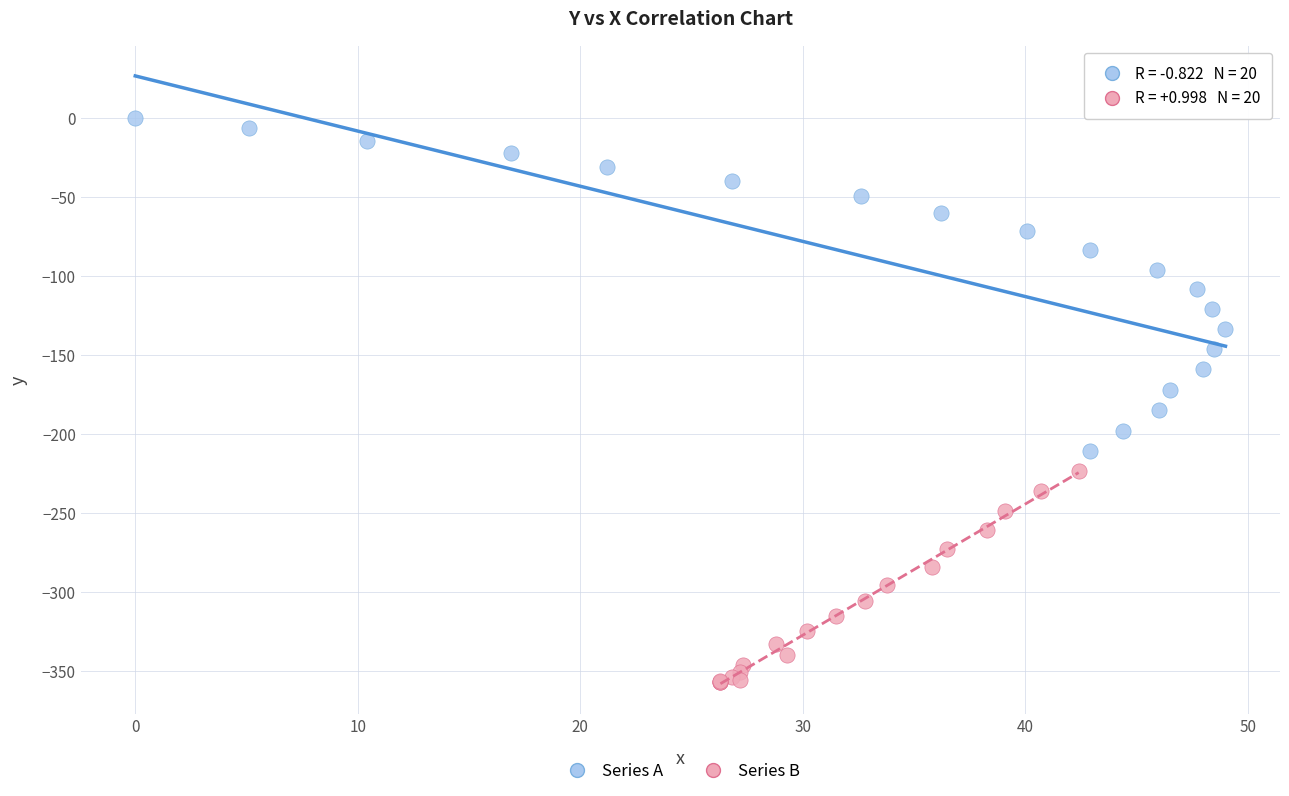

Which series has the widest spread of Y values?

Series A